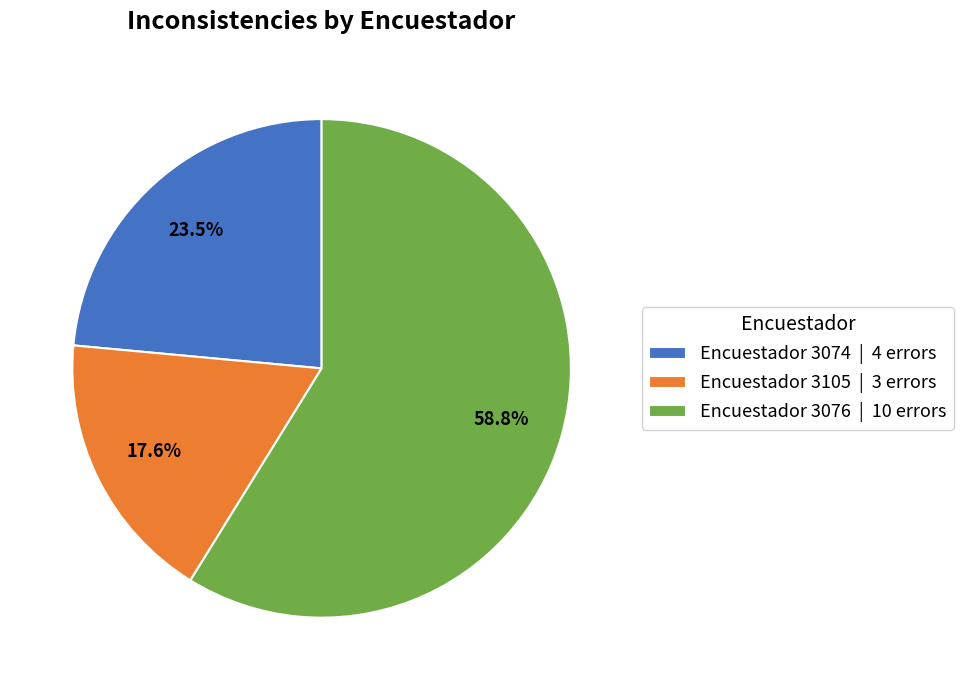

How many segments does this pie chart have?

3